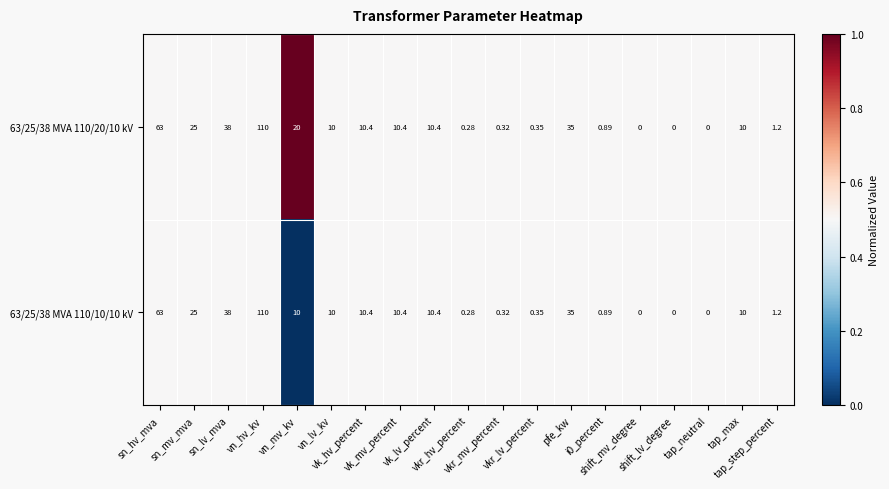

What is the total value across all series at vk_lv_percent?

20.8